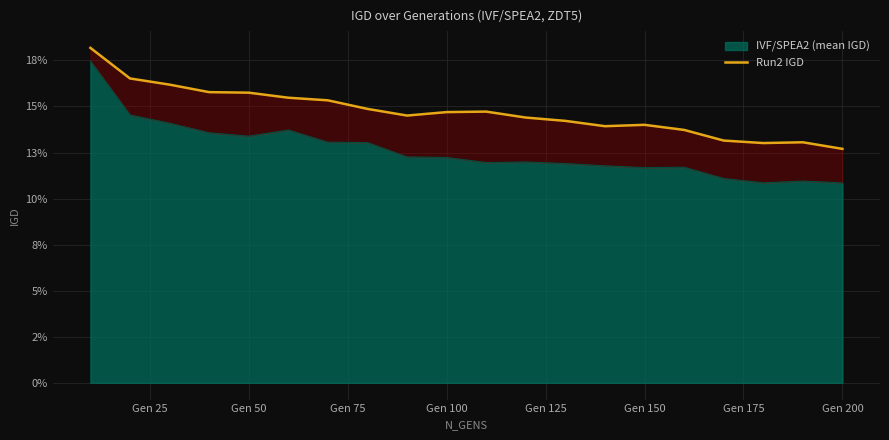

What is the sum of all values?

2.9